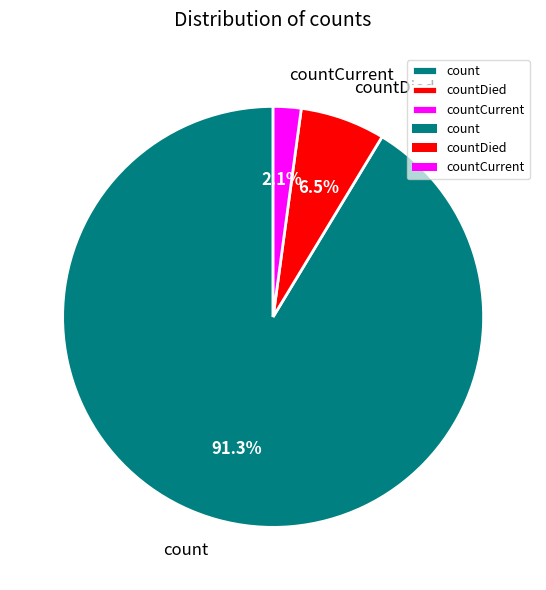

Rank the categories by value from highest to lowest.

count, countDied, countCurrent